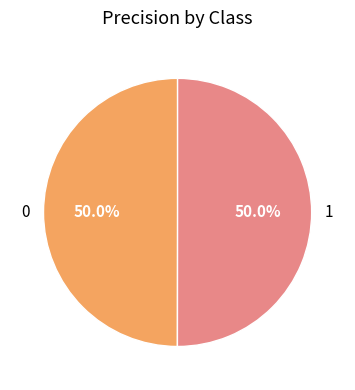

Do 1 and 0 together represent more than half of the pie?

Yes